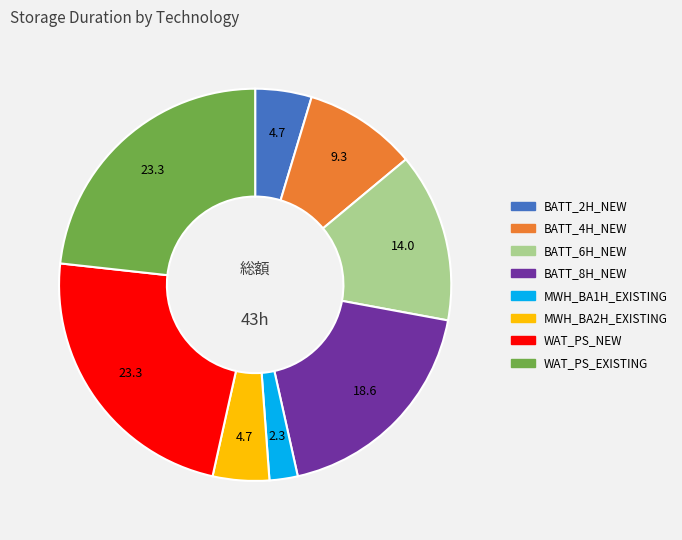

Approximately how many times larger is the value at MWH_BA1H_EXISTING compared to MWH_BA2H_EXISTING?

0.5